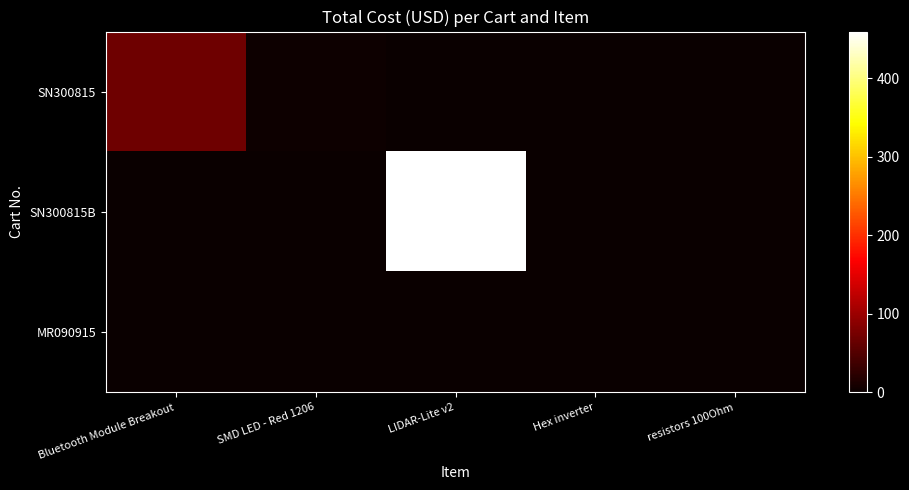

Which series has the largest total across all categories?

SN300815B